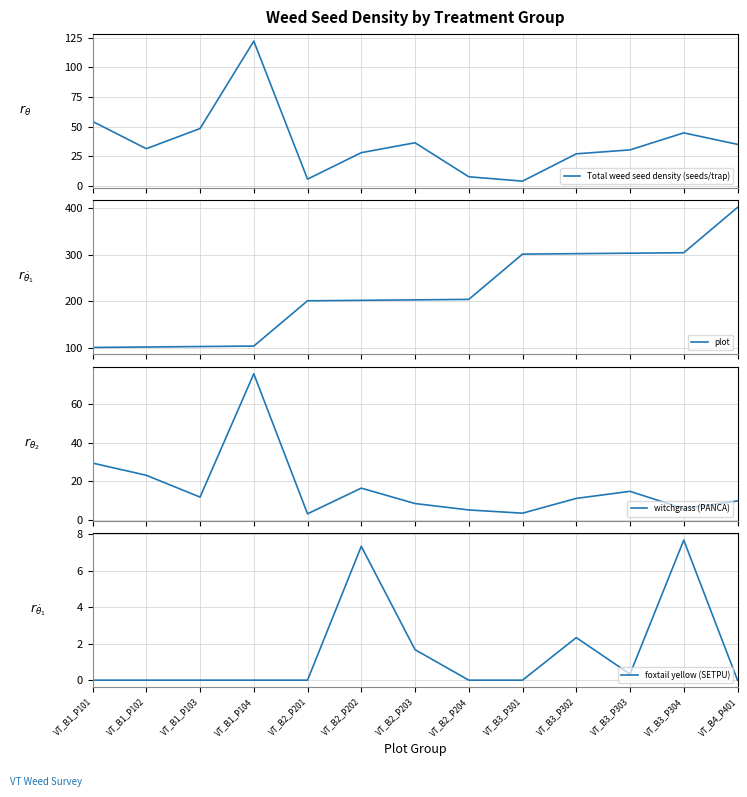

True or false: plot and Total weed seed density (seeds/trap) intersect in this chart.

True